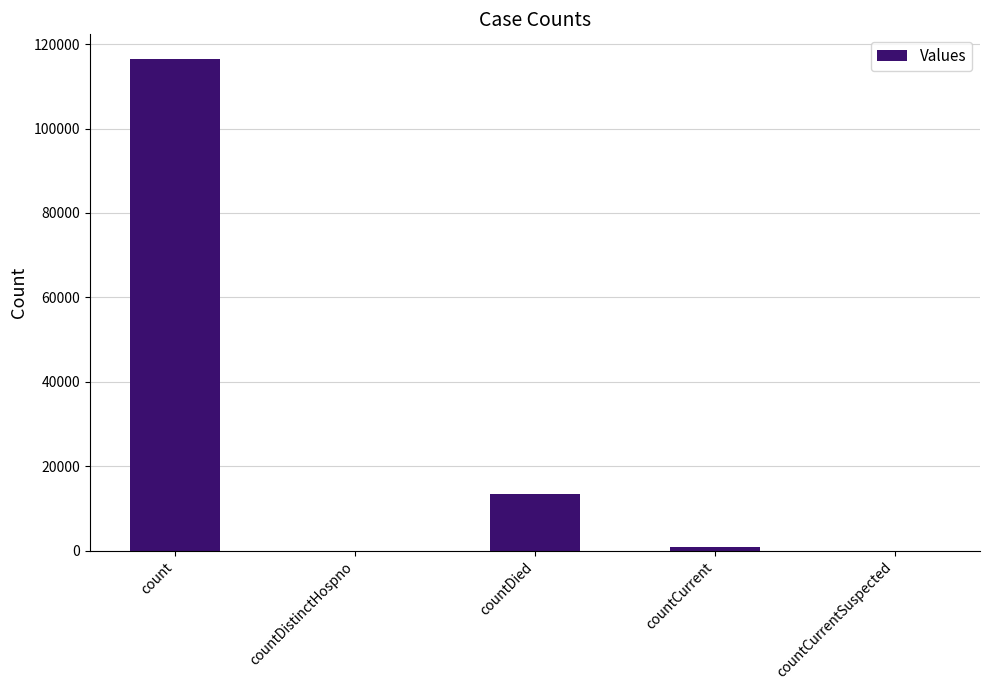

What is the change in value from countCurrent to countCurrentSuspected?

-869